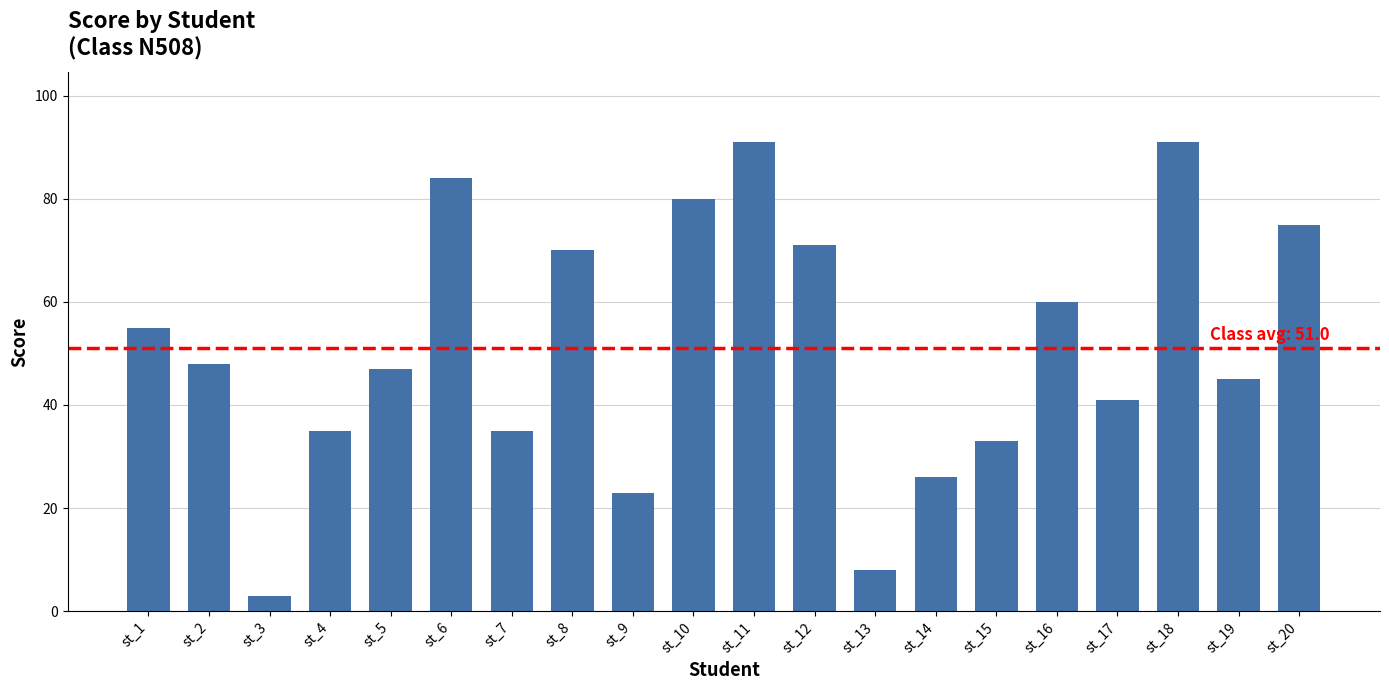

Between st_20 and st_8, which is larger?

st_20